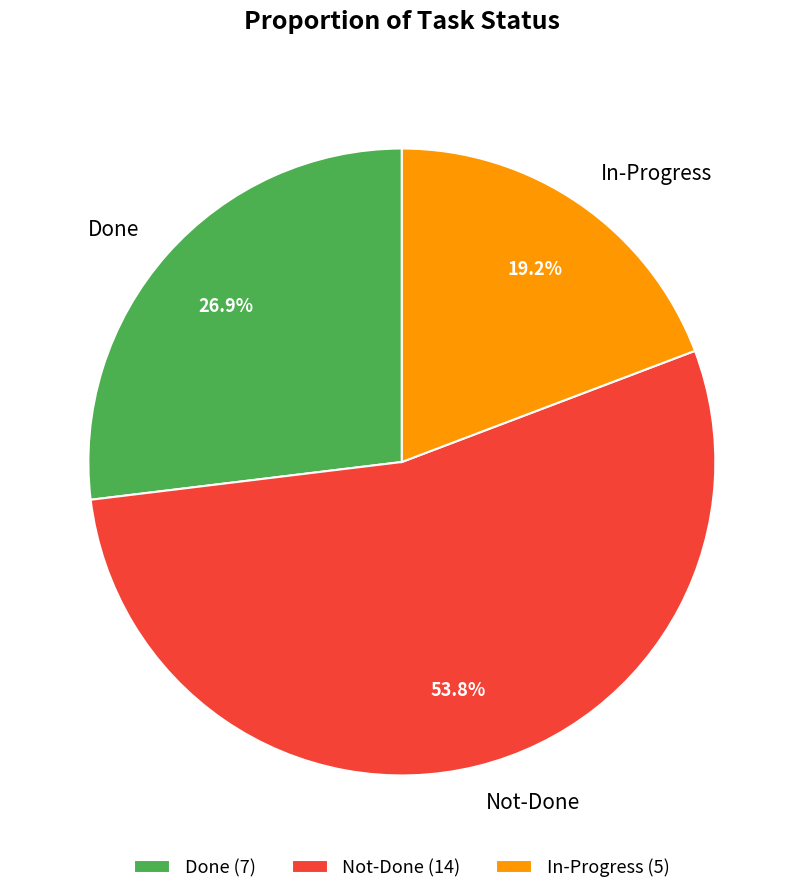

Does In-Progress account for over 50% of the chart?

No